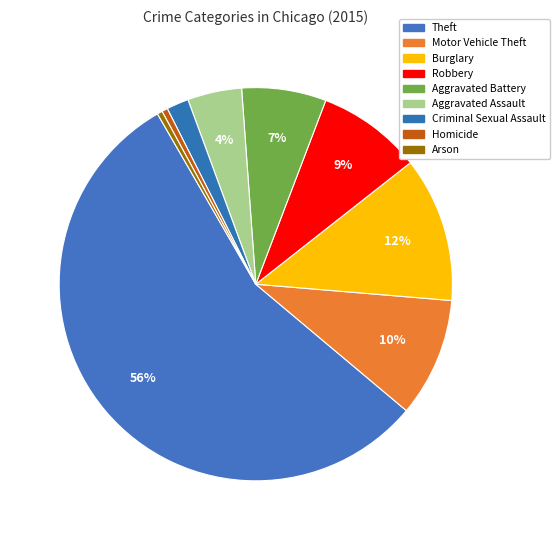

Count the number of slices in the pie.

9